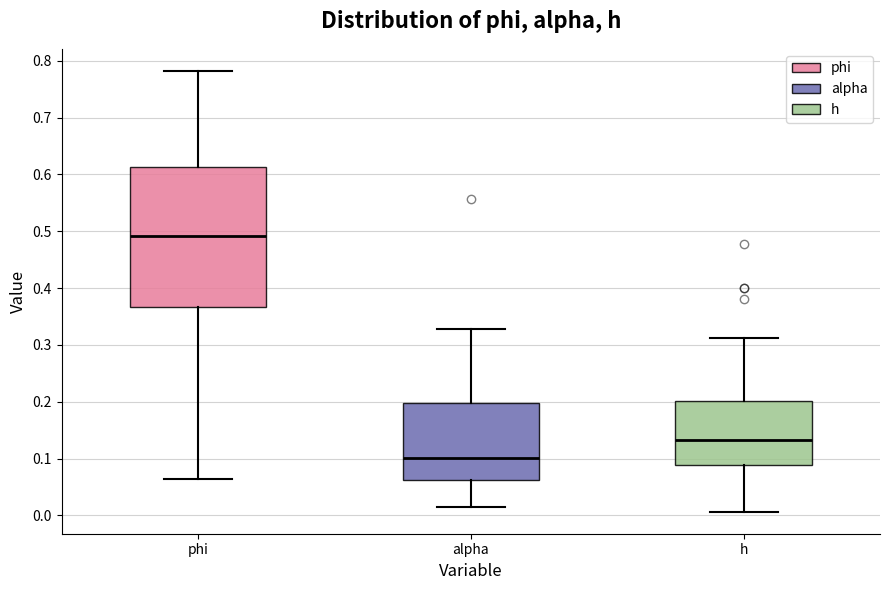

Reading left to right, transcribe this box plot: for each box, give where its median line is, the range the box spans, and where its two whiskers end, as read against the y-axis. The values are not printed on the chart, so give them approximately, as read against the axis.

phi: median 0.49, box 0.37 to 0.61, whiskers 0.06 to 0.78
alpha: median 0.10, box 0.06 to 0.20, whiskers 0.01 to 0.33
h: median 0.13, box 0.09 to 0.20, whiskers 0.01 to 0.31